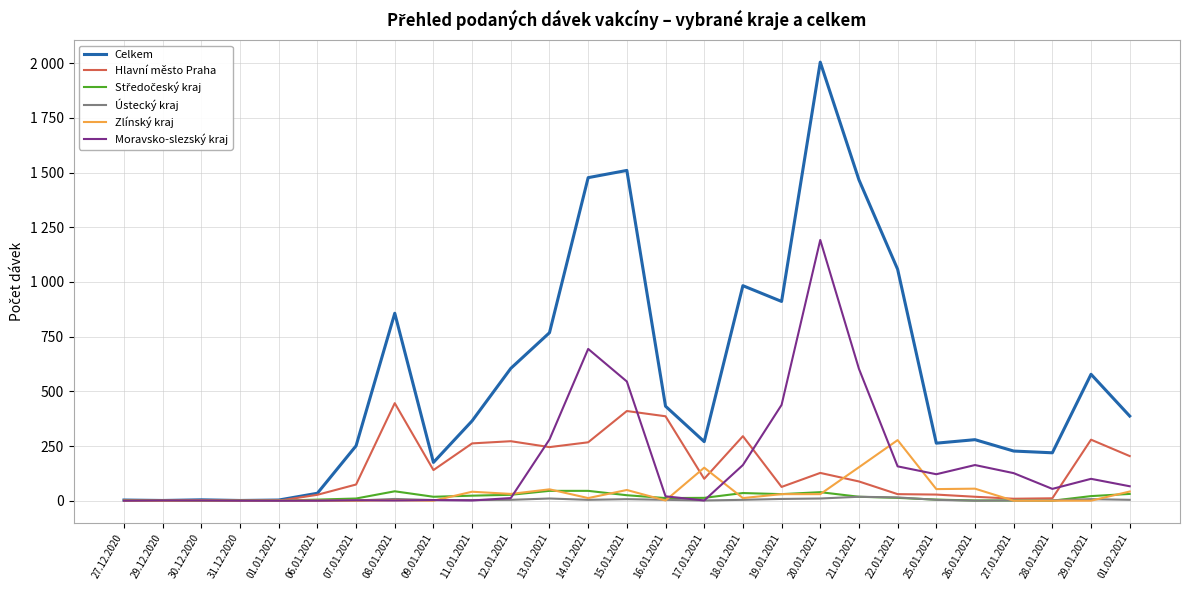

Reading right to left, transcribe all the data shown in this chart.

Celkem: 01.02.2021=387	29.01.2021=578	28.01.2021=219	27.01.2021=227	26.01.2021=279	25.01.2021=263	22.01.2021=1058	21.01.2021=1467	20.01.2021=2005	19.01.2021=911	18.01.2021=983	17.01.2021=270	16.01.2021=432	15.01.2021=1510	14.01.2021=1477	13.01.2021=768	12.01.2021=605	11.01.2021=365	09.01.2021=175	08.01.2021=857	07.01.2021=251	06.01.2021=34	01.01.2021=3	31.12.2020=1	30.12.2020=4	29.12.2020=1	27.12.2020=3
Hlavní město Praha: 01.02.2021=204	29.01.2021=279	28.01.2021=11	27.01.2021=9	26.01.2021=18	25.01.2021=28	22.01.2021=30	21.01.2021=88	20.01.2021=127	19.01.2021=63	18.01.2021=295	17.01.2021=100	16.01.2021=386	15.01.2021=410	14.01.2021=267	13.01.2021=245	12.01.2021=272	11.01.2021=262	09.01.2021=140	08.01.2021=446	07.01.2021=74	06.01.2021=27	01.01.2021=0	31.12.2020=0	30.12.2020=1	29.12.2020=0	27.12.2020=2
Středočeský kraj: 01.02.2021=31	29.01.2021=21	28.01.2021=0	27.01.2021=1	26.01.2021=1	25.01.2021=5	22.01.2021=13	21.01.2021=18	20.01.2021=39	19.01.2021=30	18.01.2021=35	17.01.2021=13	16.01.2021=12	15.01.2021=25	14.01.2021=45	13.01.2021=45	12.01.2021=27	11.01.2021=23	09.01.2021=18	08.01.2021=43	07.01.2021=10	06.01.2021=5	01.01.2021=0	31.12.2020=0	30.12.2020=0	29.12.2020=0	27.12.2020=1
Ústecký kraj: 01.02.2021=4	29.01.2021=7	28.01.2021=2	27.01.2021=1	26.01.2021=0	25.01.2021=4	22.01.2021=15	21.01.2021=18	20.01.2021=10	19.01.2021=8	18.01.2021=4	17.01.2021=1	16.01.2021=4	15.01.2021=7	14.01.2021=4	13.01.2021=10	12.01.2021=4	11.01.2021=3	09.01.2021=3	08.01.2021=8	07.01.2021=1	06.01.2021=1	01.01.2021=0	31.12.2020=0	30.12.2020=1	29.12.2020=0	27.12.2020=0
Zlínský kraj: 01.02.2021=42	29.01.2021=0	28.01.2021=0	27.01.2021=0	26.01.2021=55	25.01.2021=53	22.01.2021=277	21.01.2021=153	20.01.2021=30	19.01.2021=30	18.01.2021=12	17.01.2021=151	16.01.2021=1	15.01.2021=49	14.01.2021=12	13.01.2021=52	12.01.2021=31	11.01.2021=41	09.01.2021=0	08.01.2021=2	07.01.2021=0	06.01.2021=0	01.01.2021=1	31.12.2020=0	30.12.2020=1	29.12.2020=0	27.12.2020=0
Moravsko-slezský kraj: 01.02.2021=66	29.01.2021=100	28.01.2021=54	27.01.2021=126	26.01.2021=163	25.01.2021=121	22.01.2021=157	21.01.2021=603	20.01.2021=1192	19.01.2021=438	18.01.2021=163	17.01.2021=1	16.01.2021=20	15.01.2021=545	14.01.2021=694	13.01.2021=280	12.01.2021=12	11.01.2021=1	09.01.2021=3	08.01.2021=1	07.01.2021=2	06.01.2021=0	01.01.2021=0	31.12.2020=0	30.12.2020=1	29.12.2020=1	27.12.2020=0